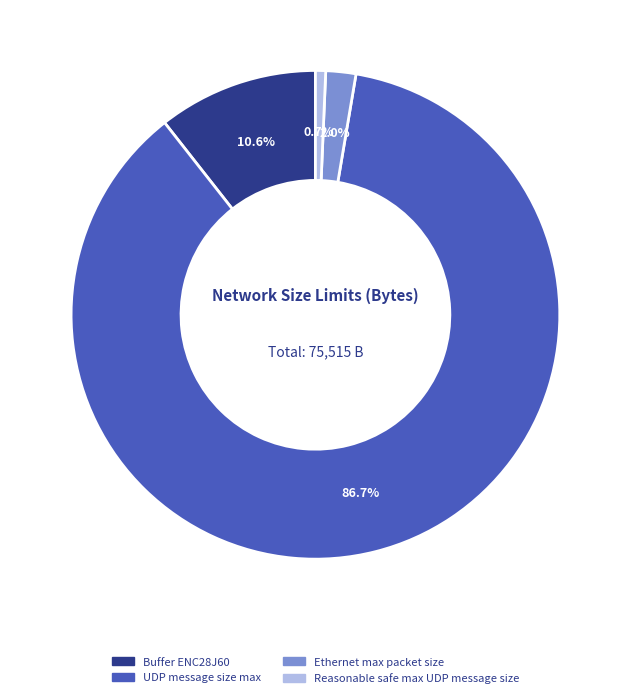

How many segments does this pie chart have?

4